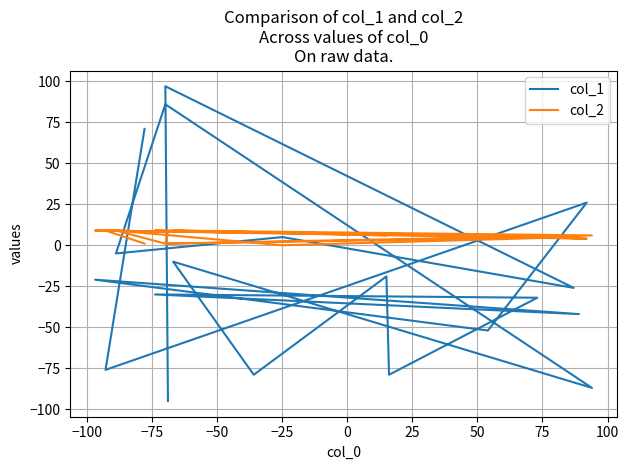

Reading left to right, transcribe all the data shown in this chart.

col_1: -95	97	-26	5	-5	86	-87	-10	-79	-19	-79	-32	-30	-42	-21	-52	26	-76	71
col_2: 8	1	5	0	9	1	6	9	8	6	7	5	9	5	9	6	4	9	1